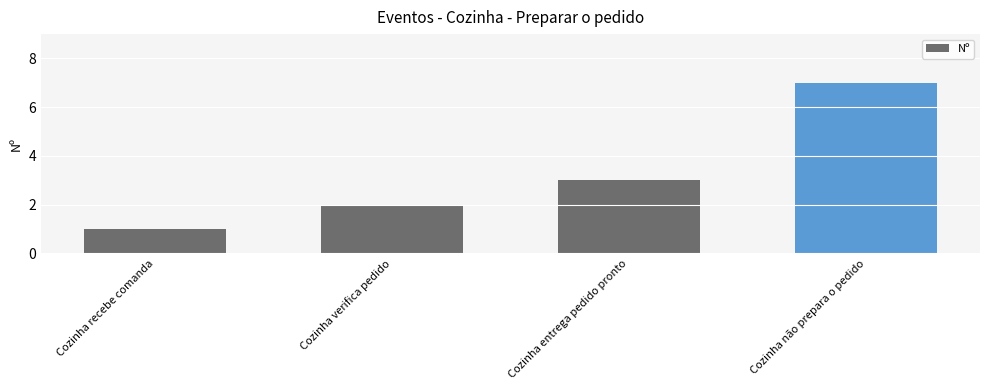

What is the average value?

3